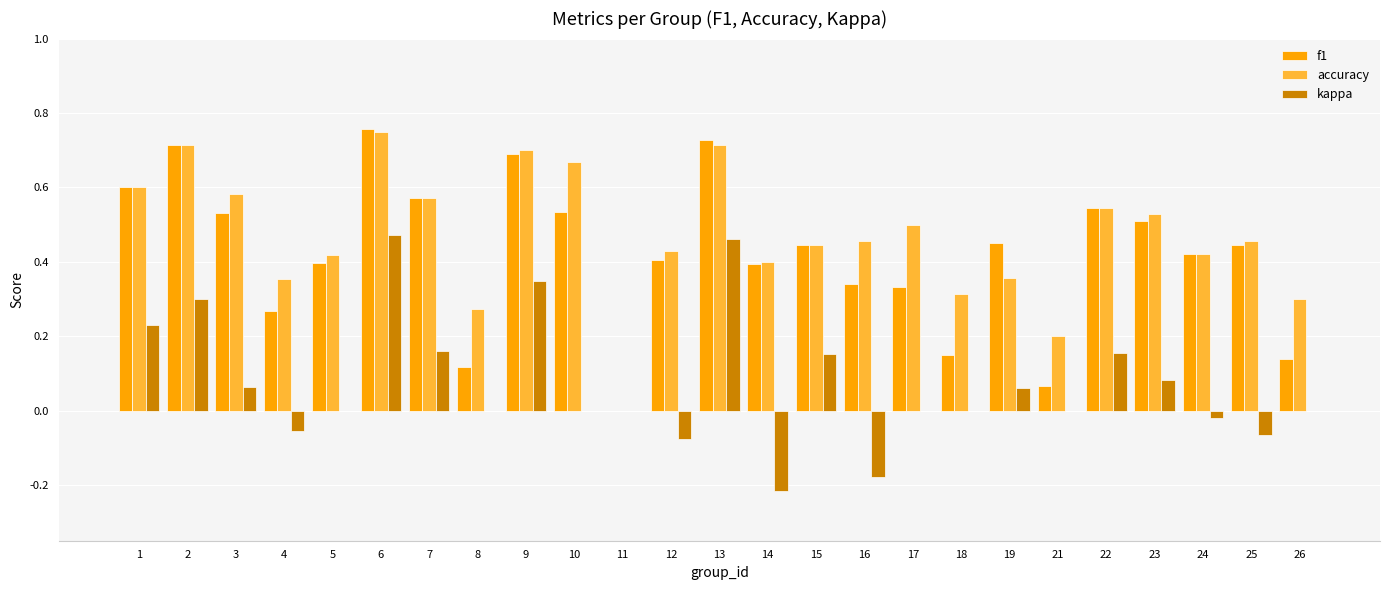

Are the bars grouped side by side (vs. stacked)?

Yes